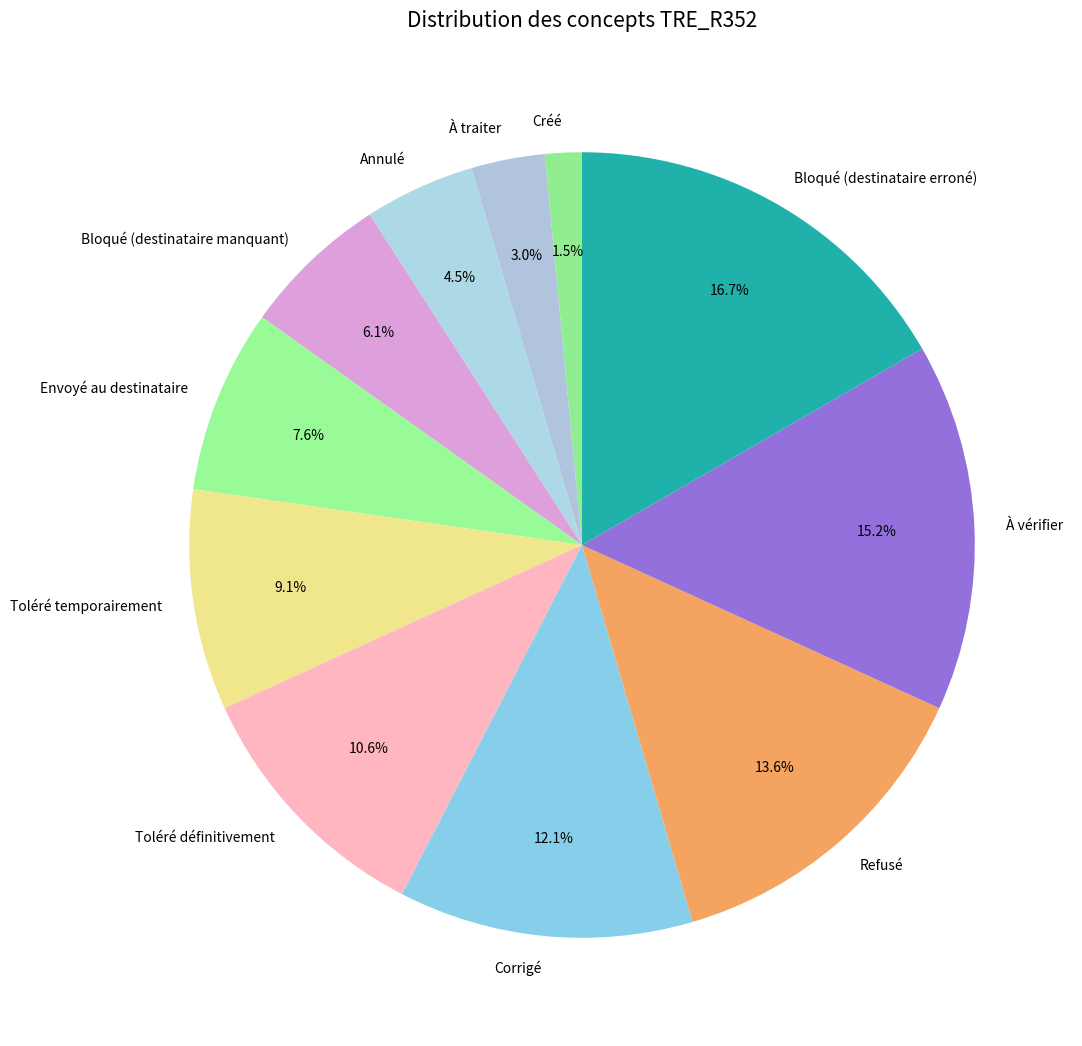

Which has a higher value, Créé or À traiter?

À traiter